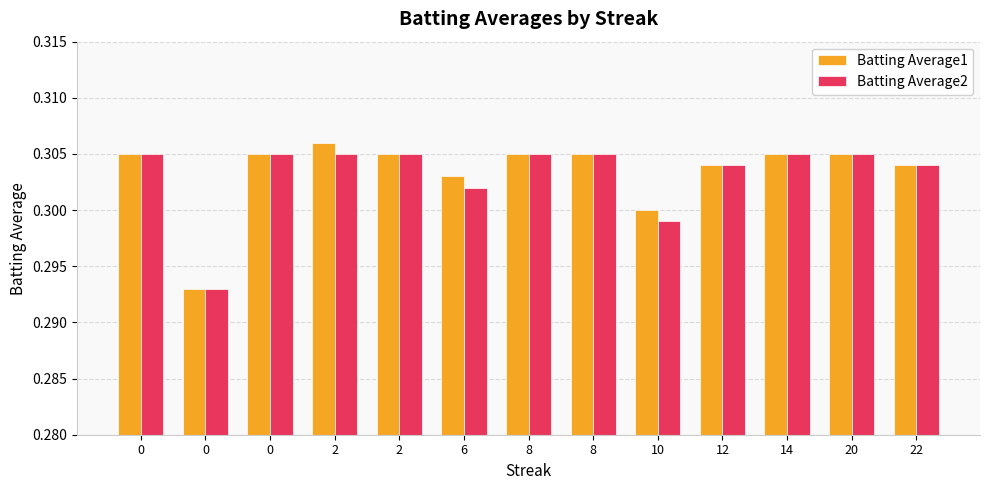

Rank the series by their average value, from lowest to highest.

Batting Average2, Batting Average1